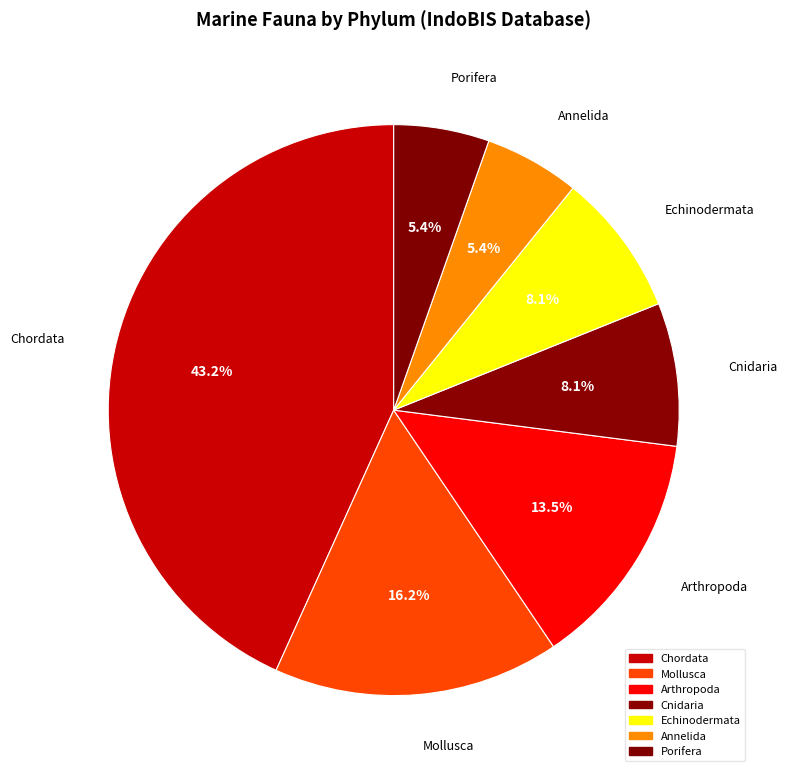

Combined, what portion of the pie is Annelida and Porifera?

10.8%